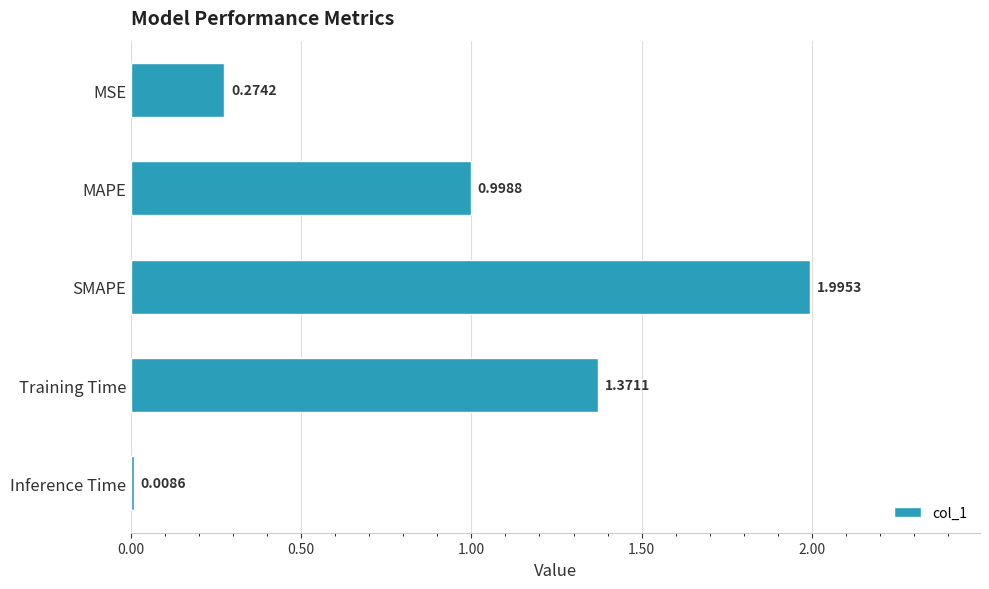

What is the change in value from MAPE to Training Time?

+0.4